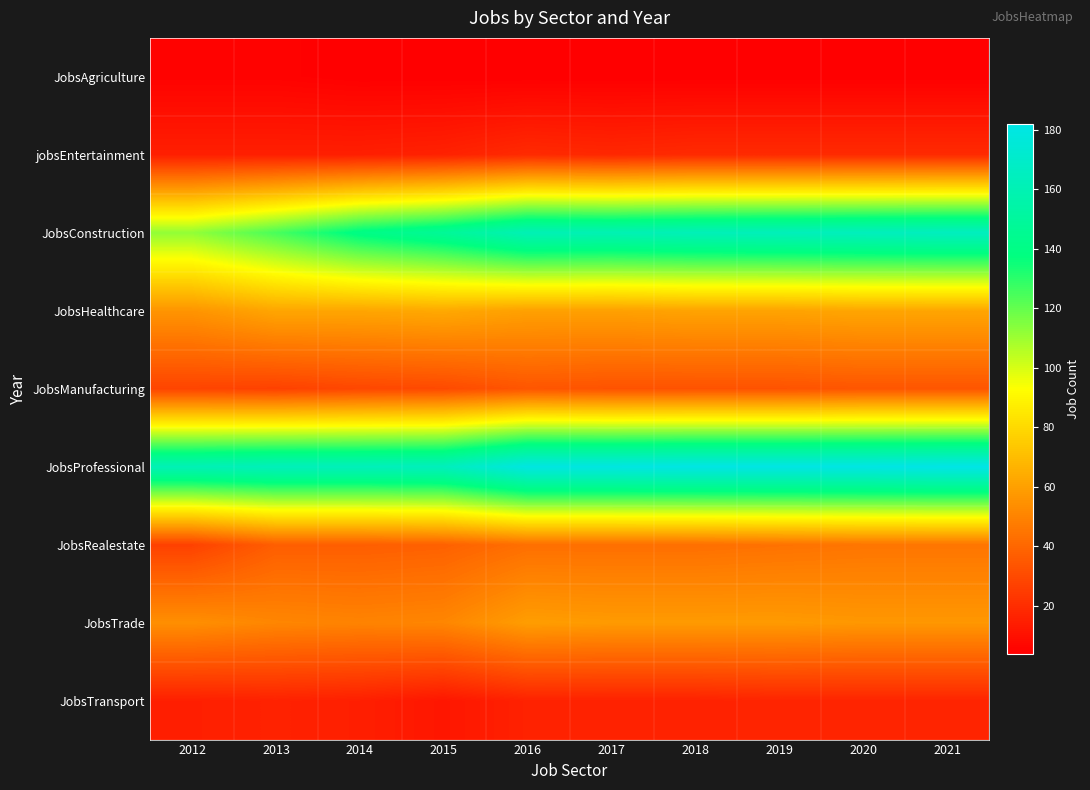

Which series changed the most between 2013 and 2014?

JobsConstruction